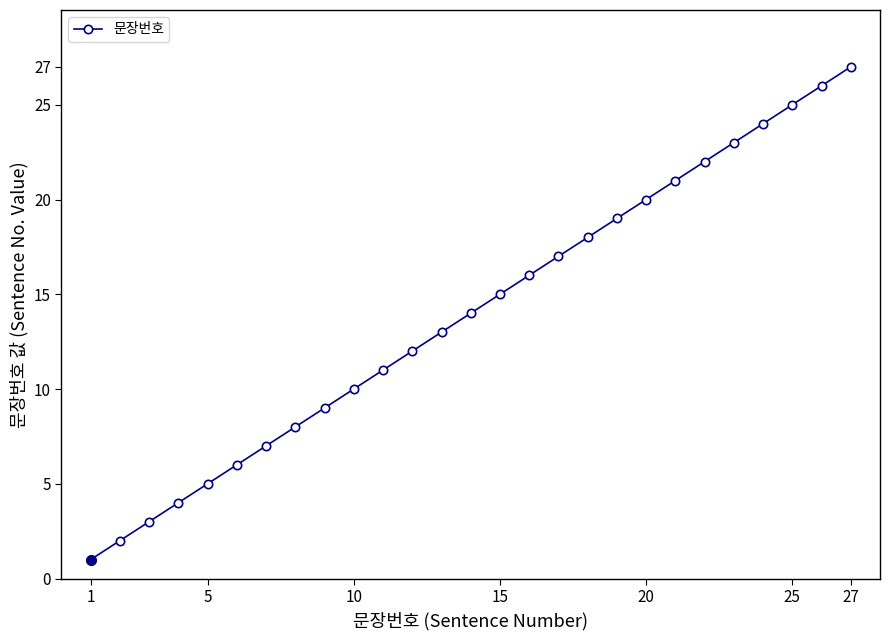

How many lines are shown in the chart?

1